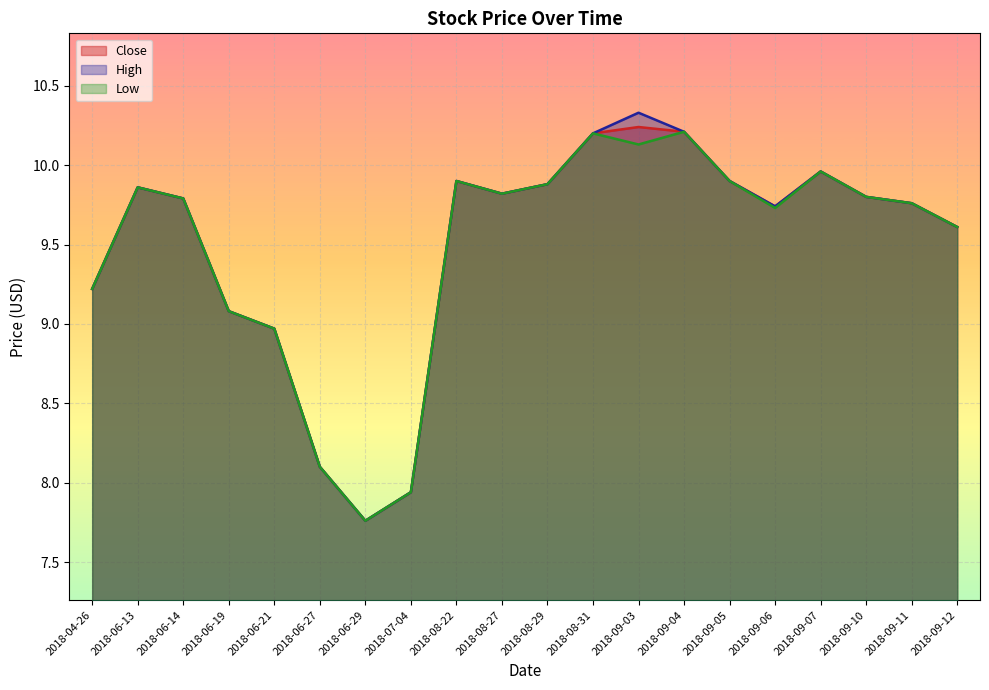

What is the value of the High point at the 20th from the left?

9.6